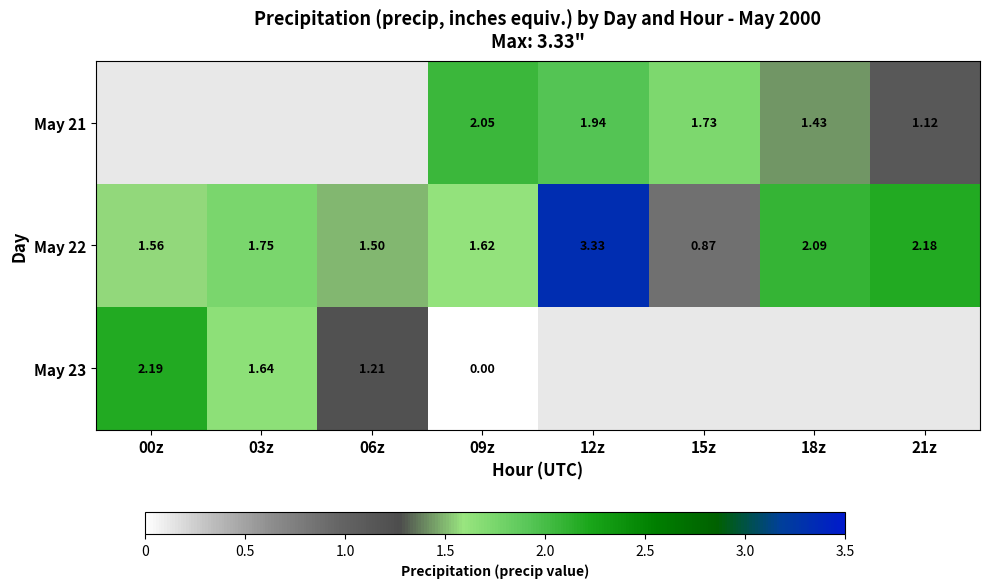

Between 03z and 18z, which is larger?

18z